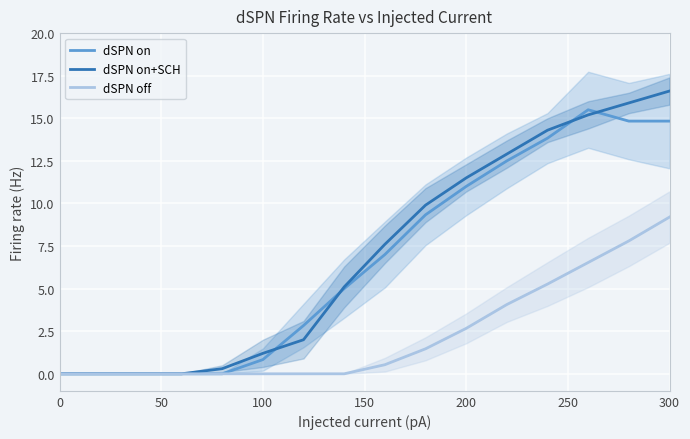

Which series has the largest total across all categories?

dSPN on+SCH